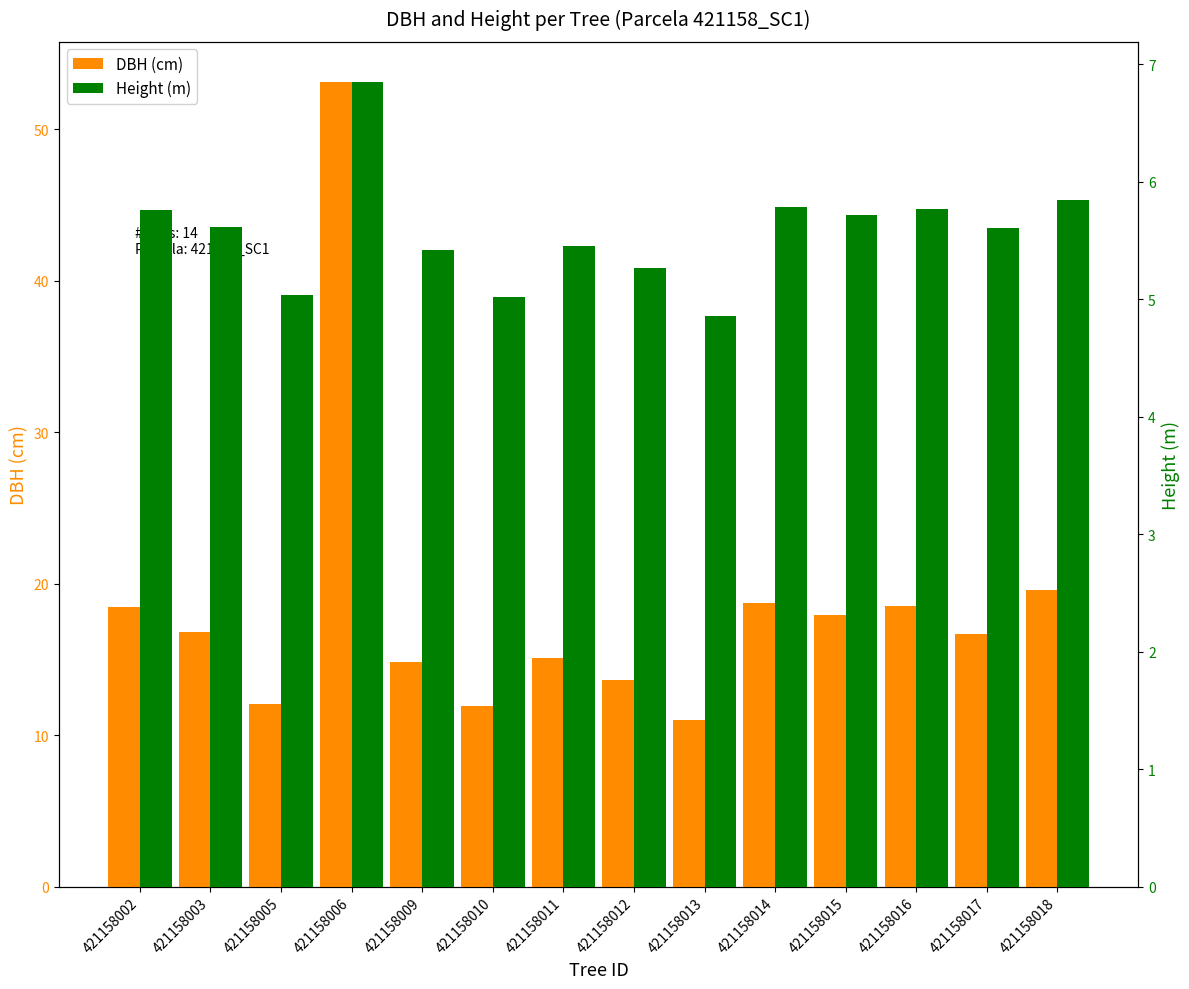

At which label is Height (m) closest to 5?

421158010